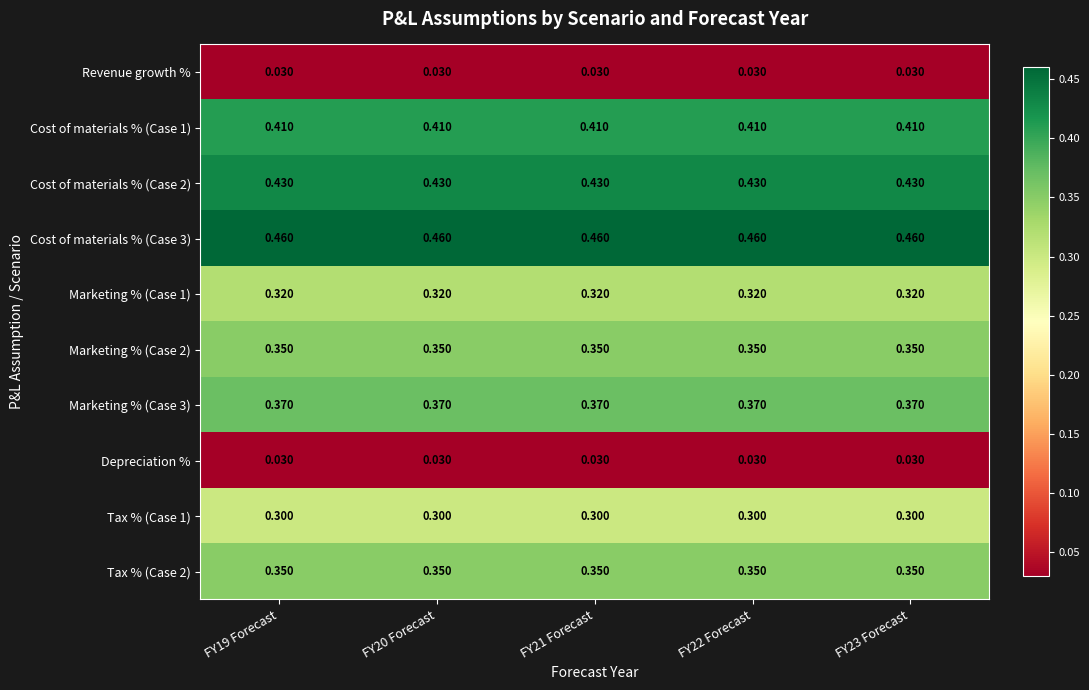

Is the value of Marketing % (Case 2) at FY21 Forecast greater than the value of Cost of materials % (Case 1) at FY23 Forecast?

No